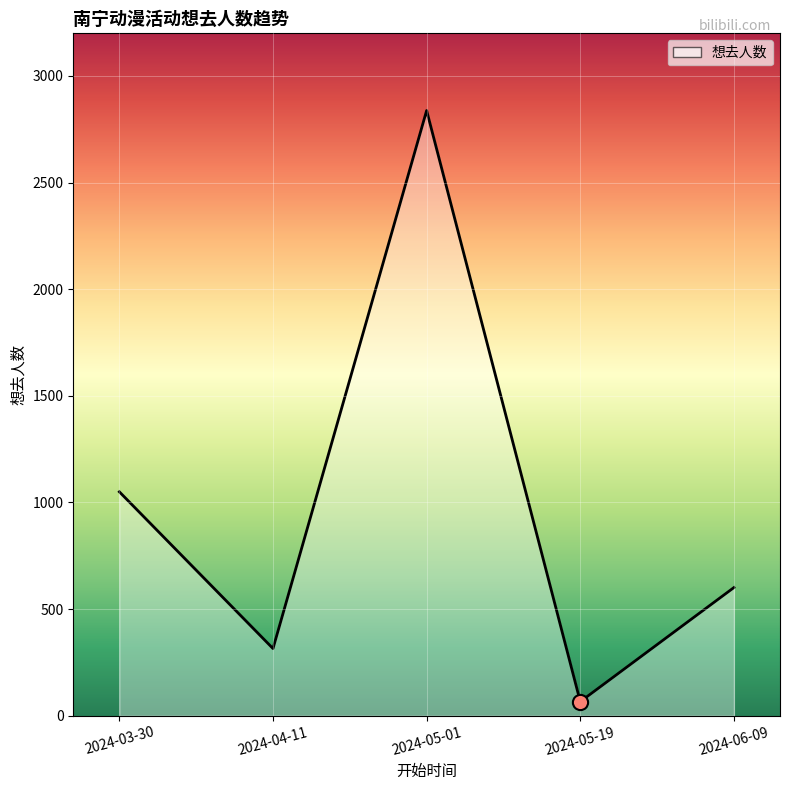

What is the change in value from 2024-03-30 to 2024-05-19?

-984